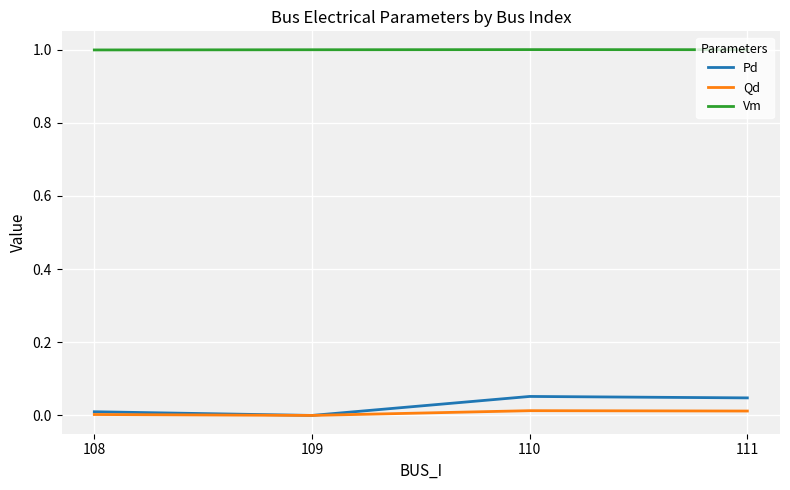

Does the chart have visible grid lines?

Yes